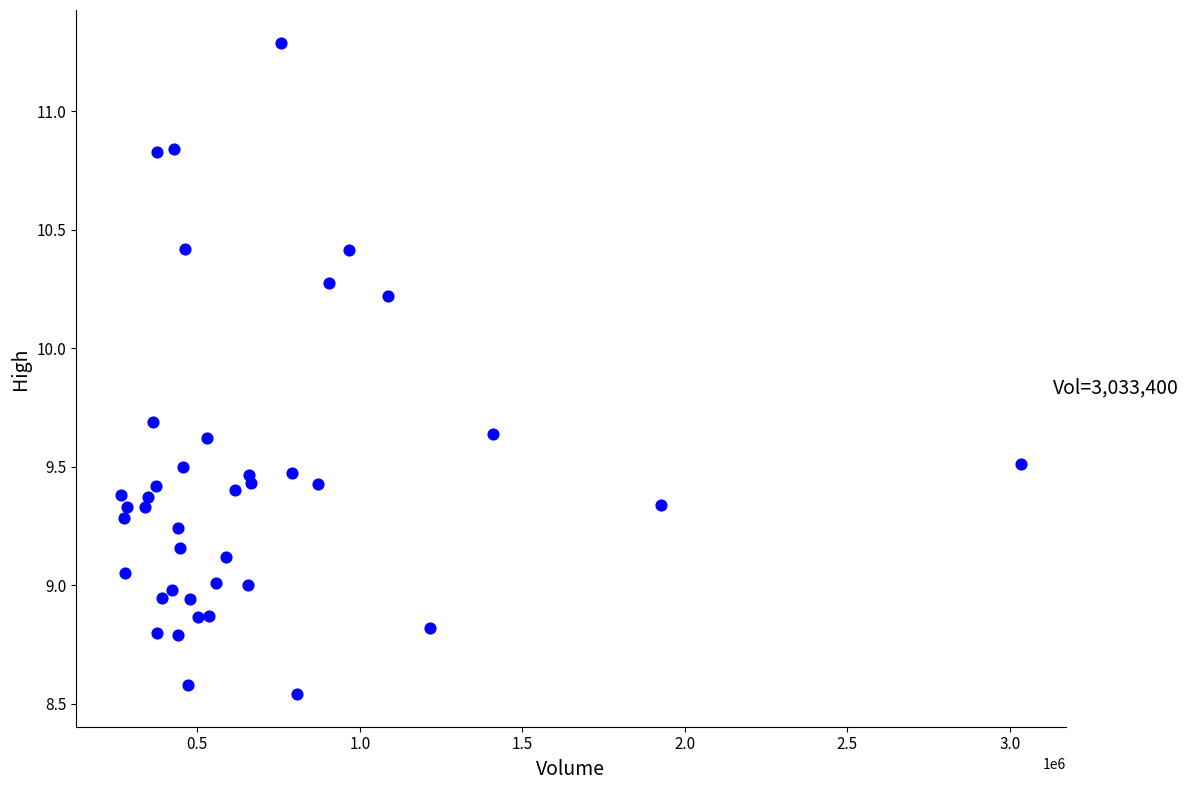

What is the range of X values (max minus min)?

2767800.0